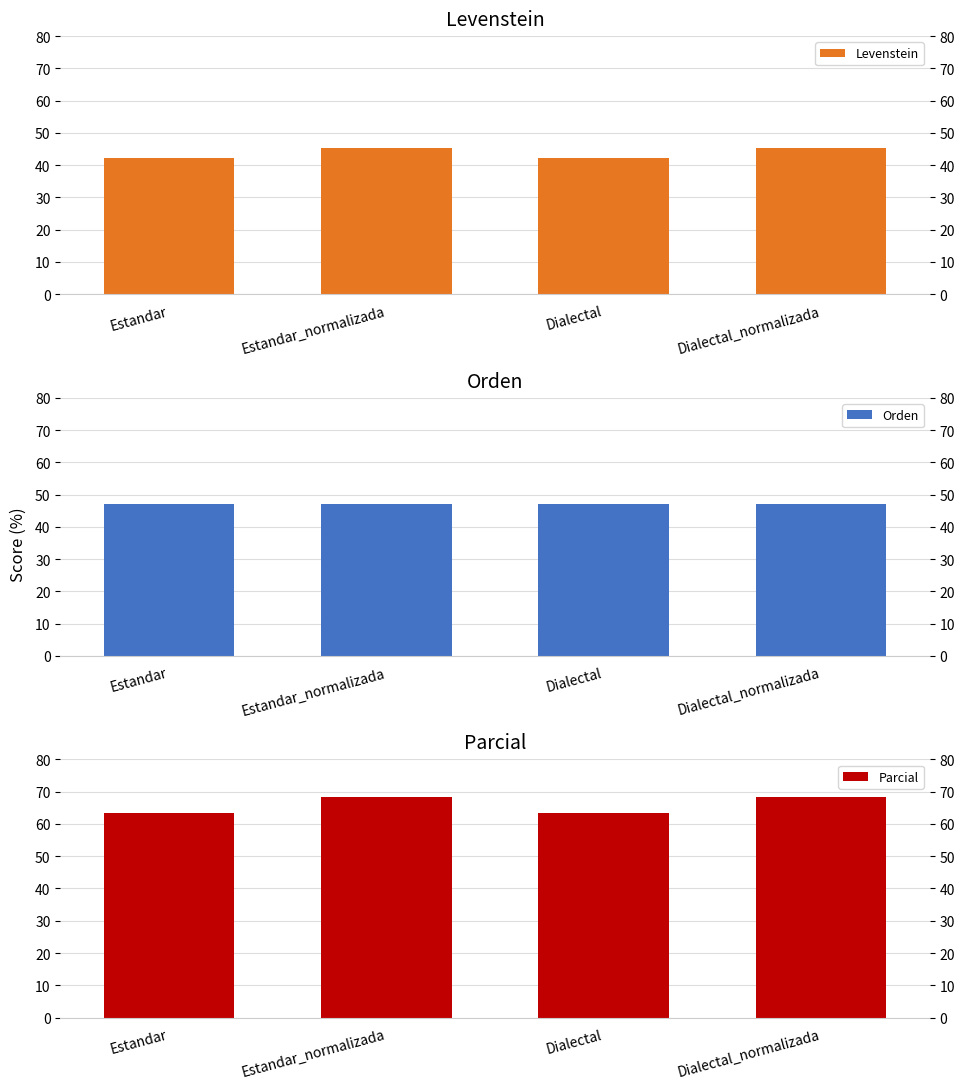

List the labels in order of Levenstein value, smallest first.

Estandar, Dialectal, Estandar_normalizada, Dialectal_normalizada